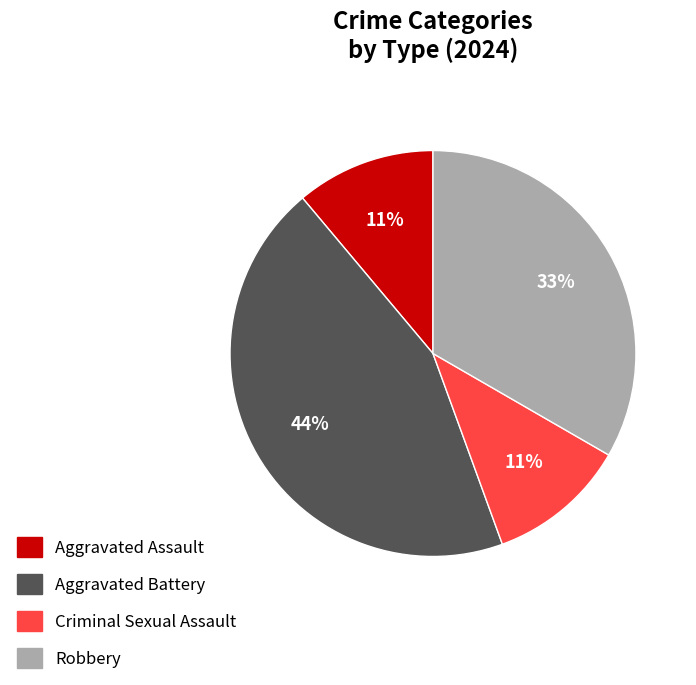

Which category has the biggest portion of the pie?

Aggravated Battery